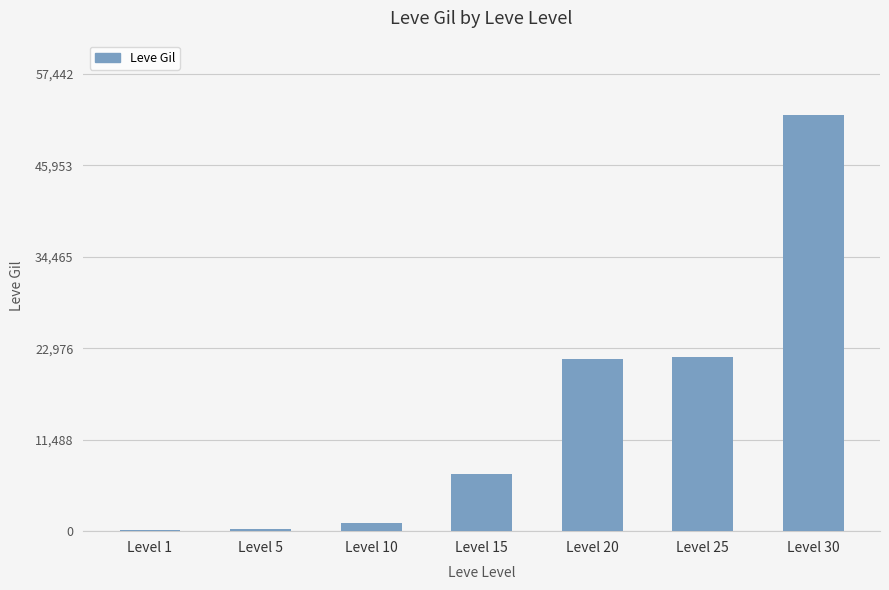

The value at Level 30 is 52220. True or false?

True